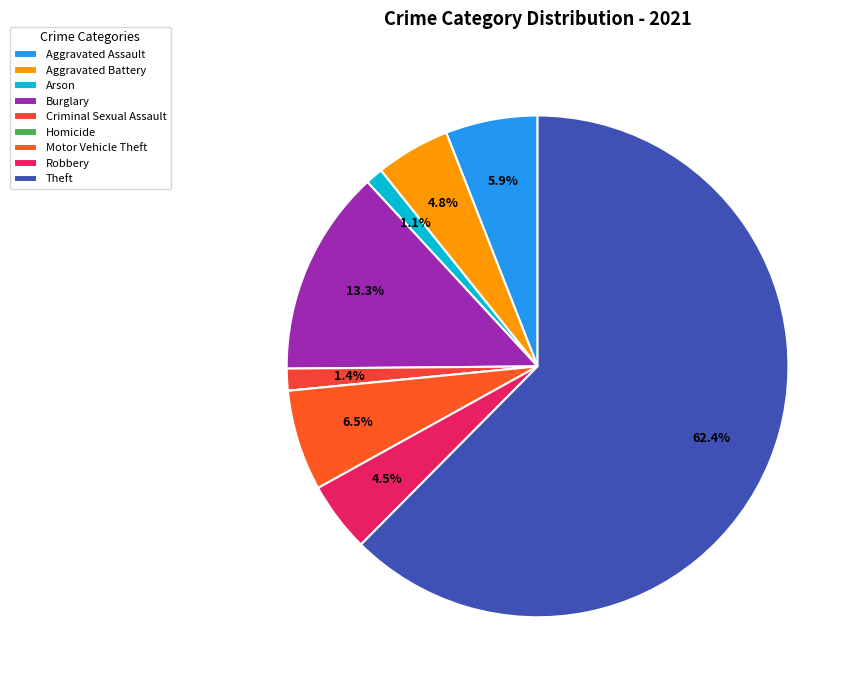

To the nearest percent, what is the difference between the Motor Vehicle Theft and Theft slice percentages?

56%